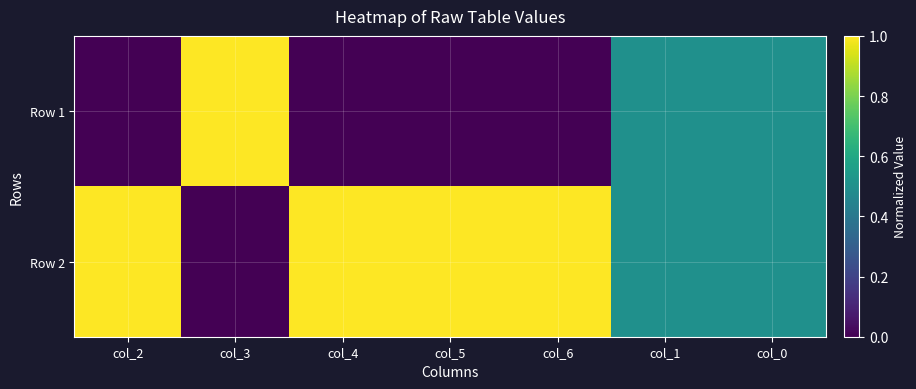

What is the total value across all series at col_3?

1.0